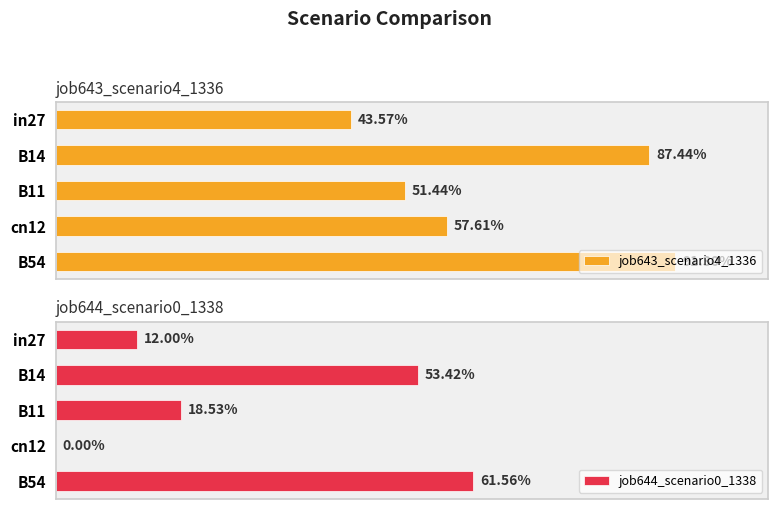

Which series has the largest total across all categories?

job643_scenario4_1336